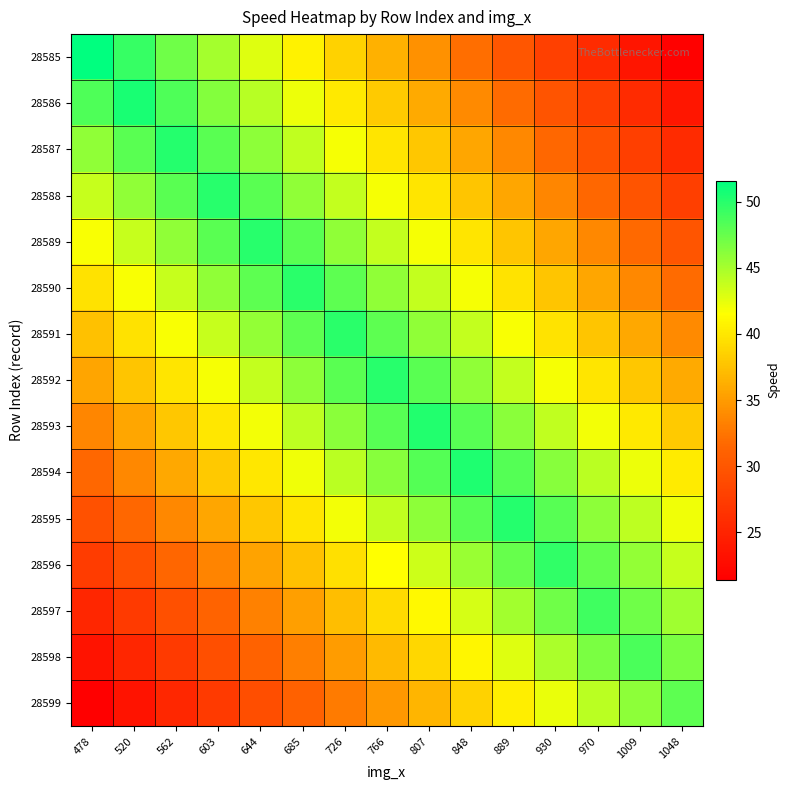

At how many categories does at least one series exceed 49?

13